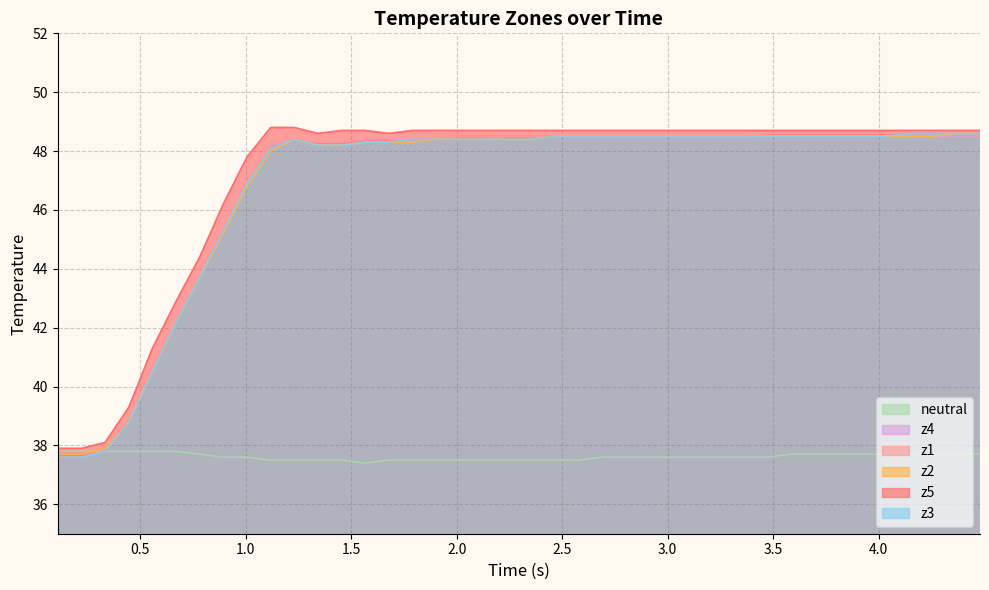

True or false: z3 and z5 intersect in this chart.

False